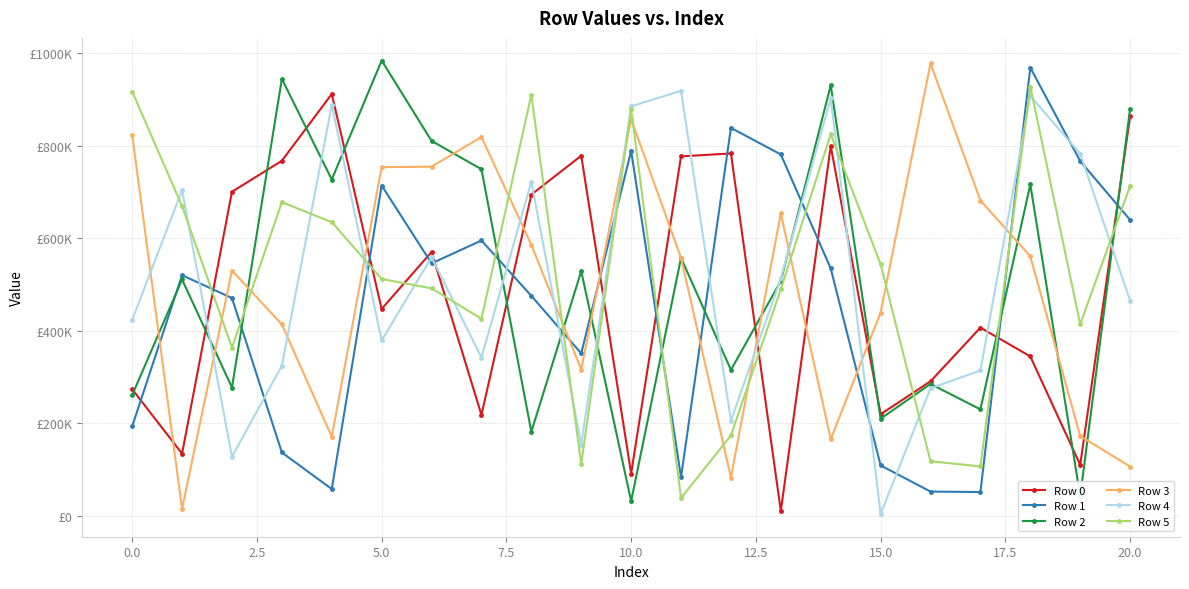

Which series ends up on top after the final intersection of Row 1 and Row 0?

Row 0